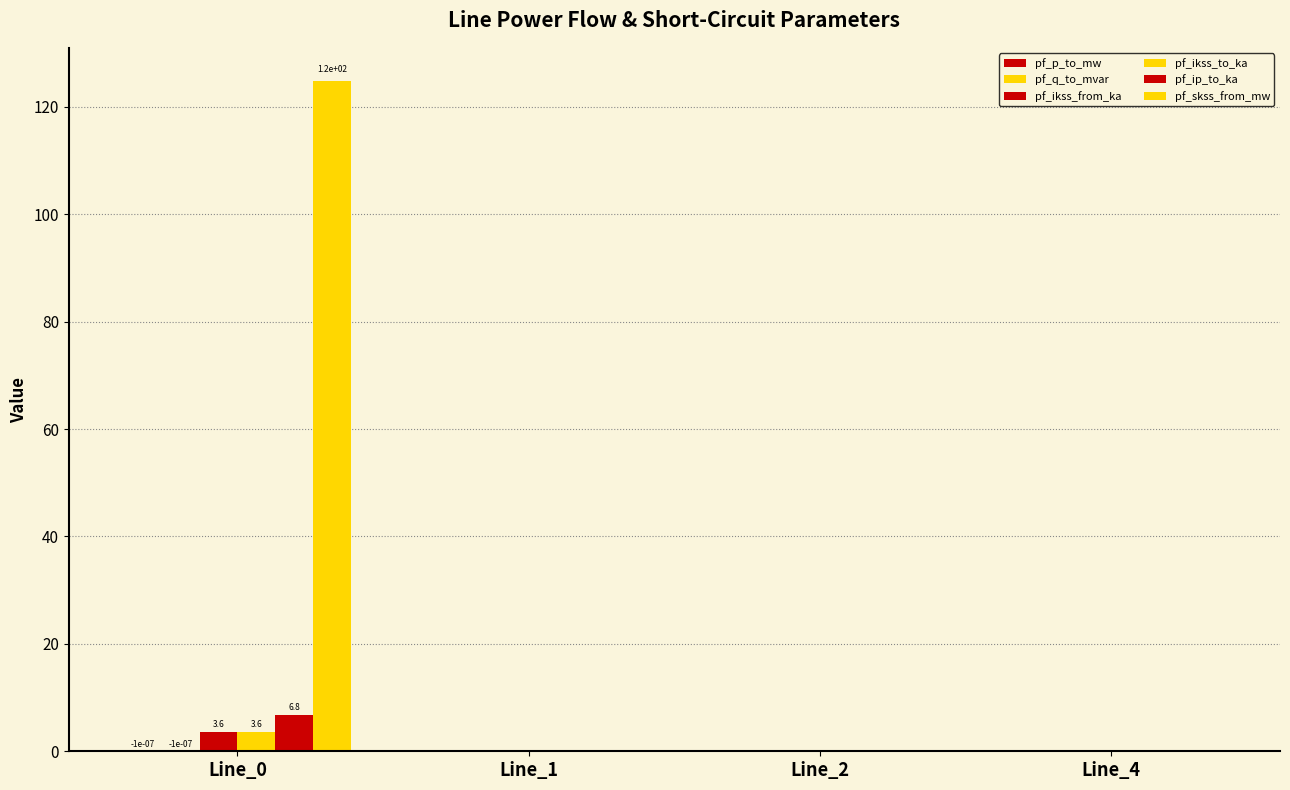

Reading right to left, list all the values displayed in this chart.

pf_p_to_mw: Line_4=0.0	Line_2=0.0	Line_1=0.0	Line_0=-0.0
pf_q_to_mvar: Line_4=0.0	Line_2=0.0	Line_1=0.0	Line_0=-0.0
pf_ikss_from_ka: Line_4=0.0	Line_2=0.0	Line_1=0.0	Line_0=3.6
pf_ikss_to_ka: Line_4=0.0	Line_2=0.0	Line_1=0.0	Line_0=3.6
pf_ip_to_ka: Line_4=0.0	Line_2=0.0	Line_1=0.0	Line_0=6.8
pf_skss_from_mw: Line_4=0.0	Line_2=0.0	Line_1=0.0	Line_0=124.8